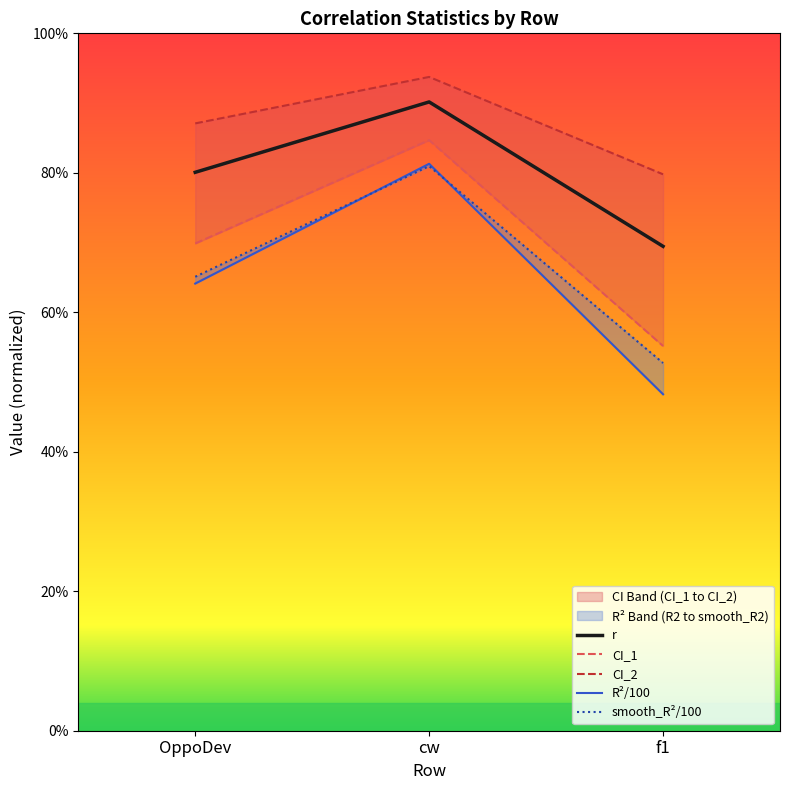

What is the smallest value displayed?

0.5